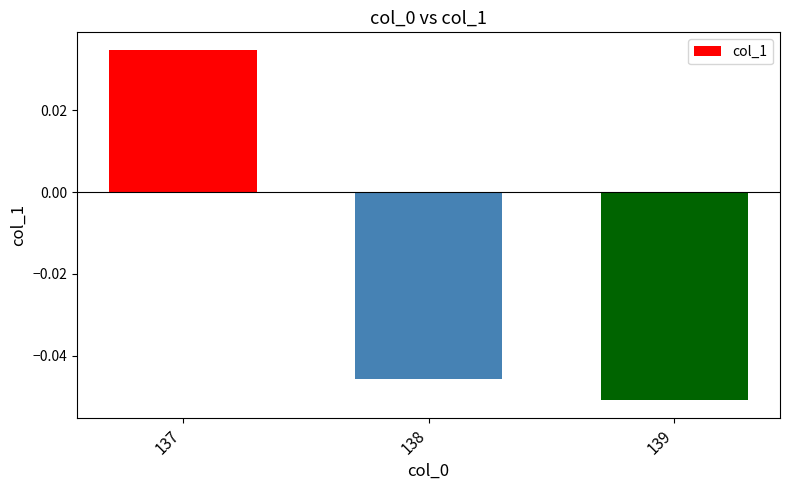

List the labels in order of value, smallest first.

139, 138, 137